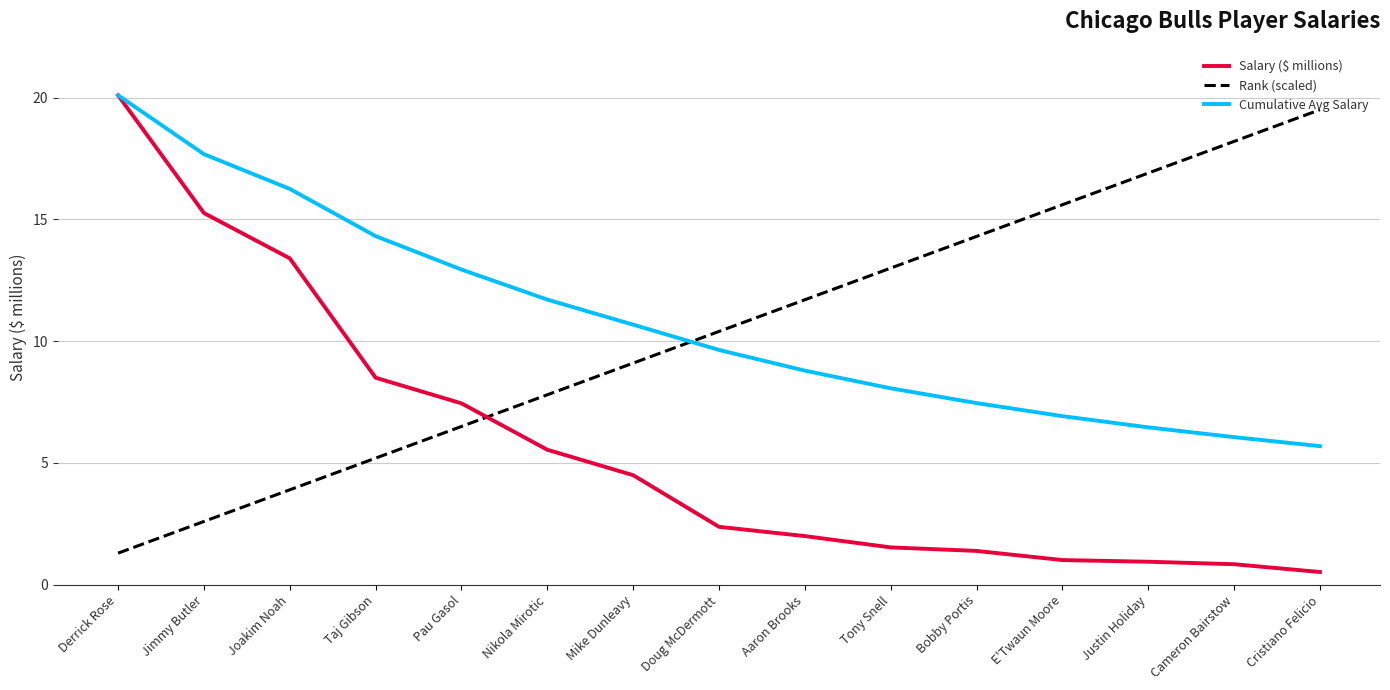

At which label is Rank (scaled) closest to 10?

Doug McDermott